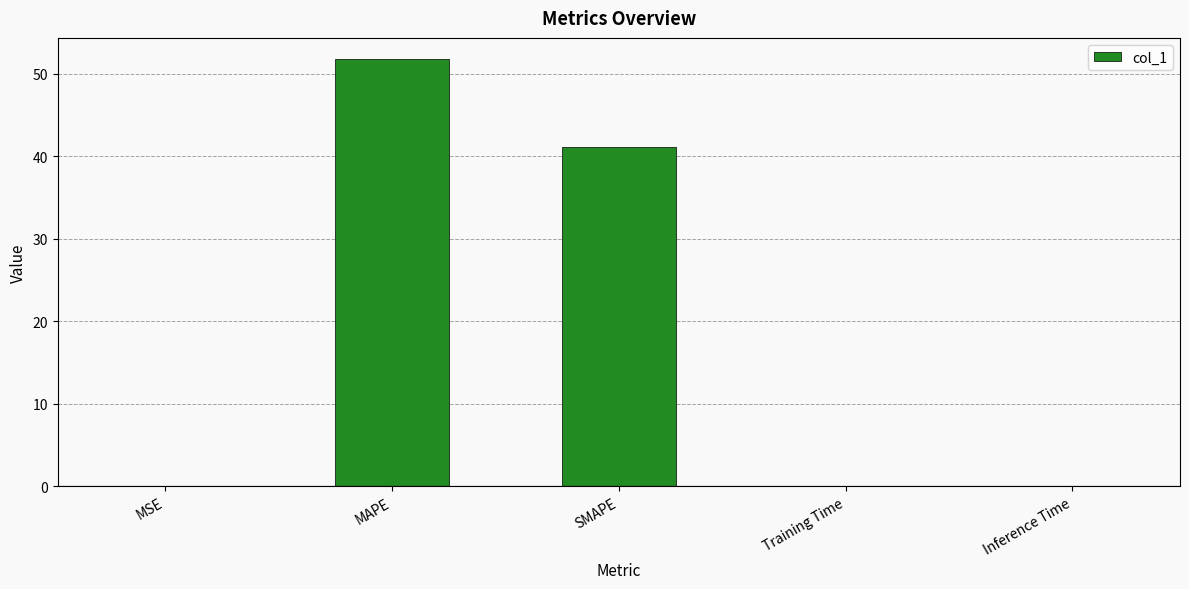

What is the maximum value shown in the chart?

51.7